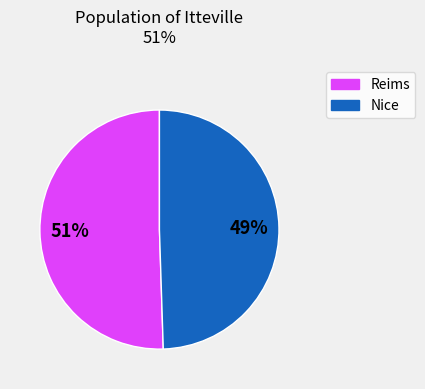

To the nearest percent, what is the average slice percentage?

50%